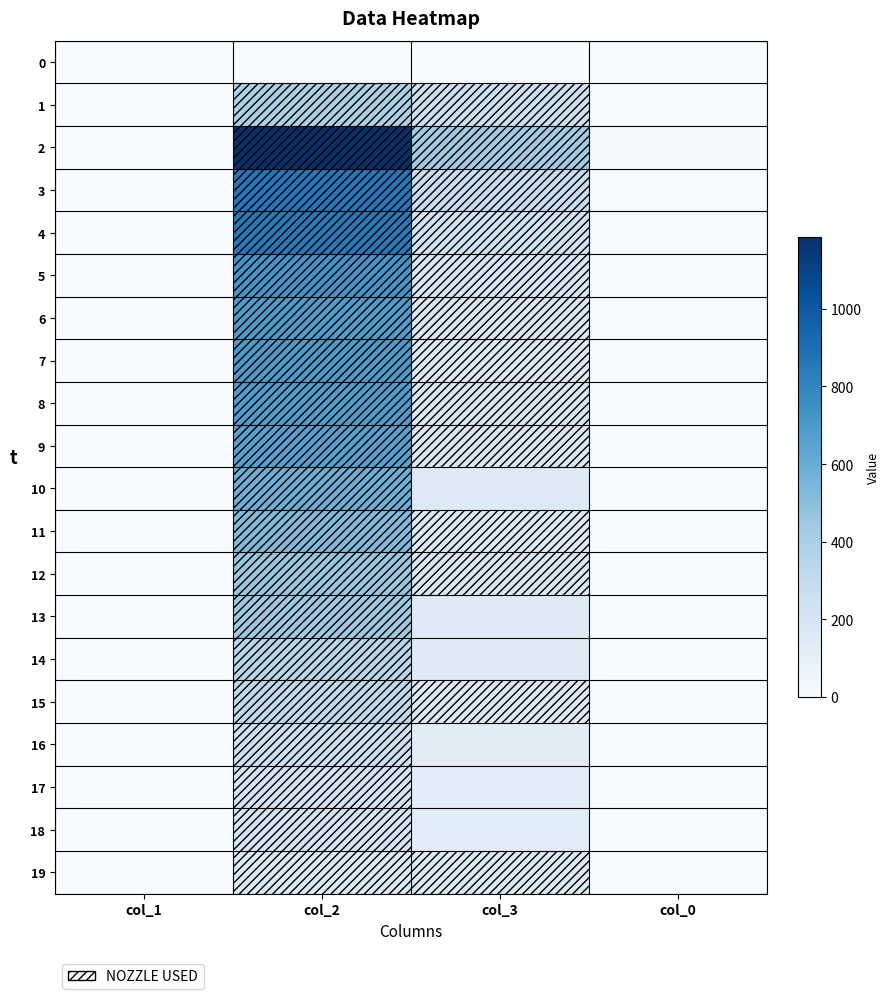

Which has a higher value, col_0 or col_1?

col_0